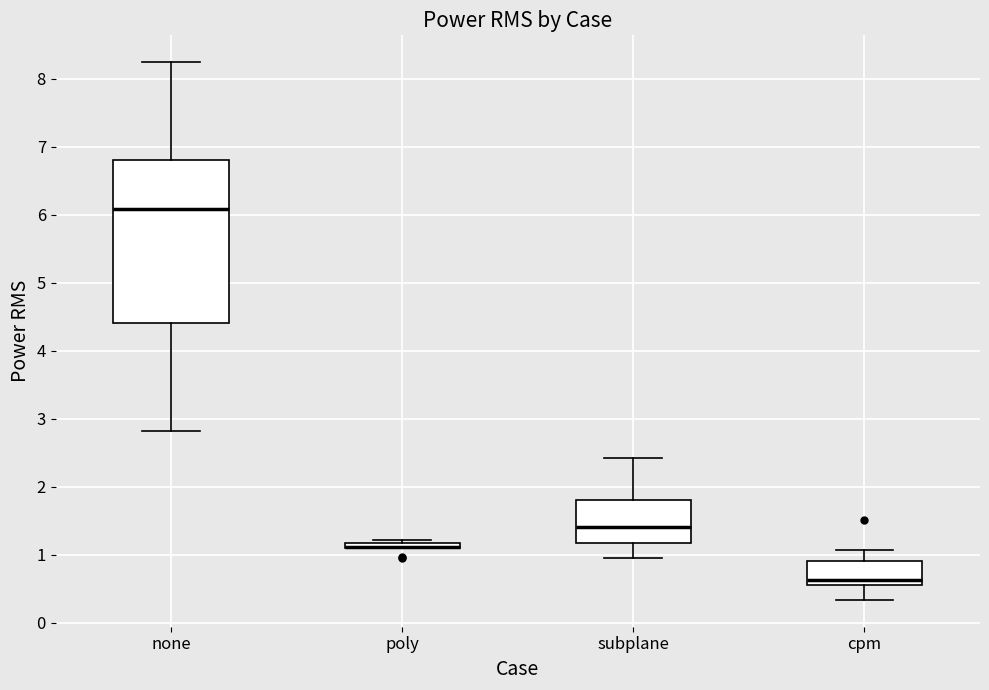

Where does the upper whisker of the box for none end on the y-axis? The values are not printed on the chart, so give them approximately, as read against the axis.

8.2